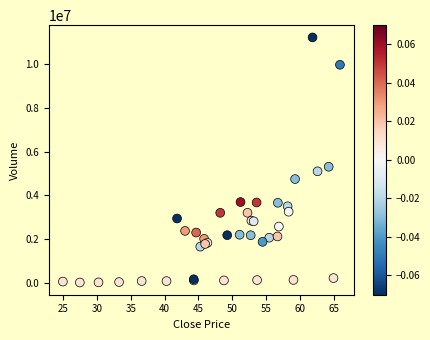

What Y value in the scatter plot is closest to 5624290?

5311652